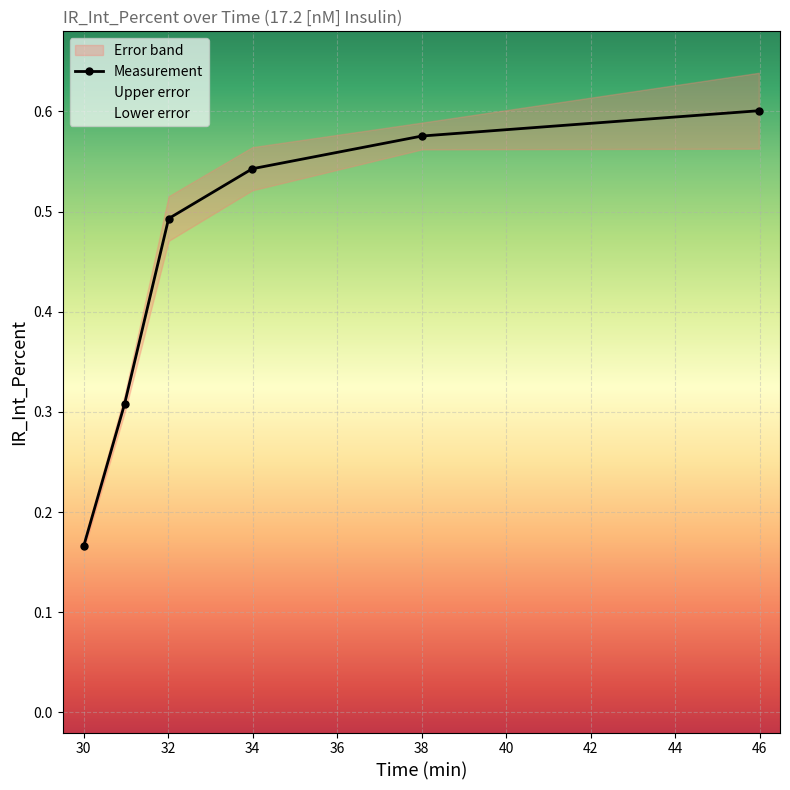

Between 36 and 32, which is larger?

36